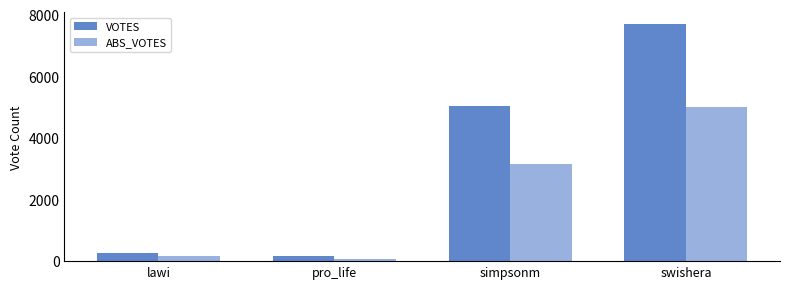

What is the value of the ABS_VOTES bar at the 2nd from the left?

76